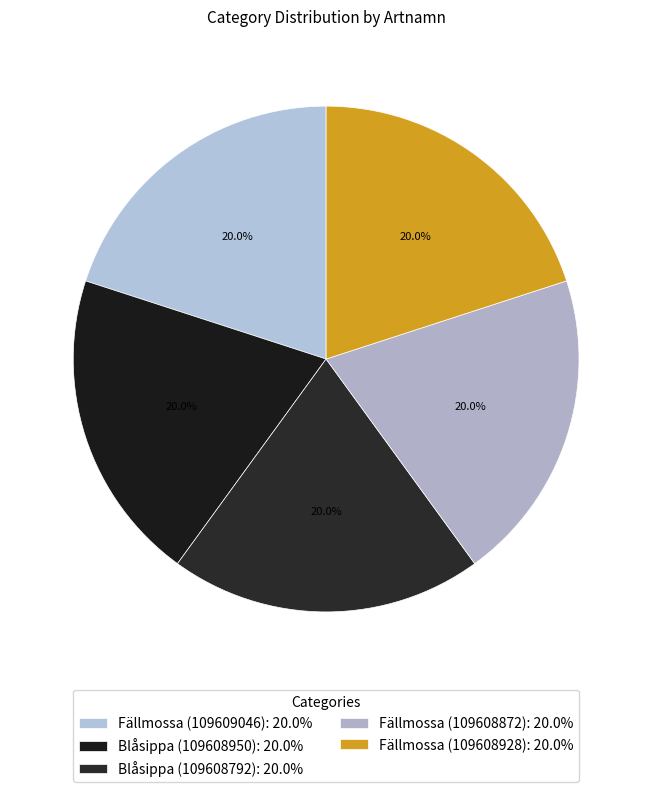

What percentage is NOT represented by Fällmossa (109608872)?

80.0%